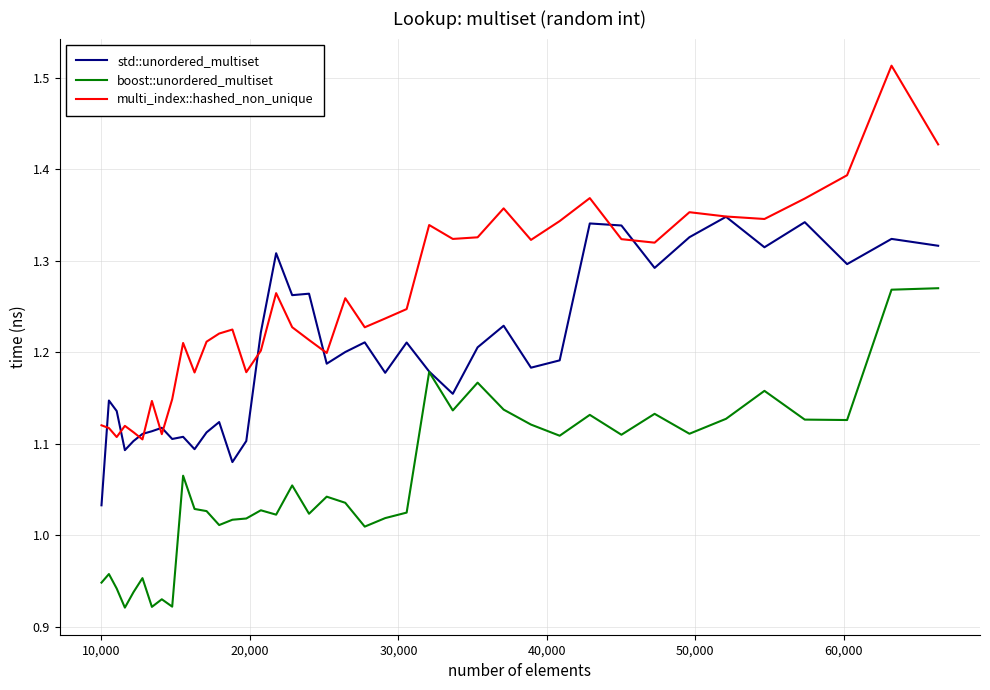

List the series in order of their peak value, highest first.

multi_index::hashed_non_unique, std::unordered_multiset, boost::unordered_multiset